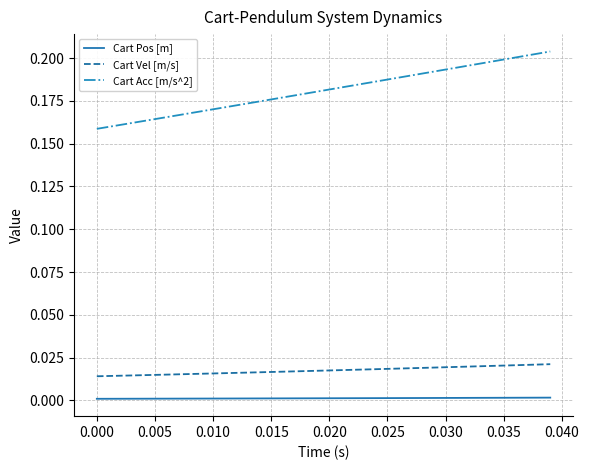

Which series has the largest total across all categories?

Cart Acc [m/s^2]